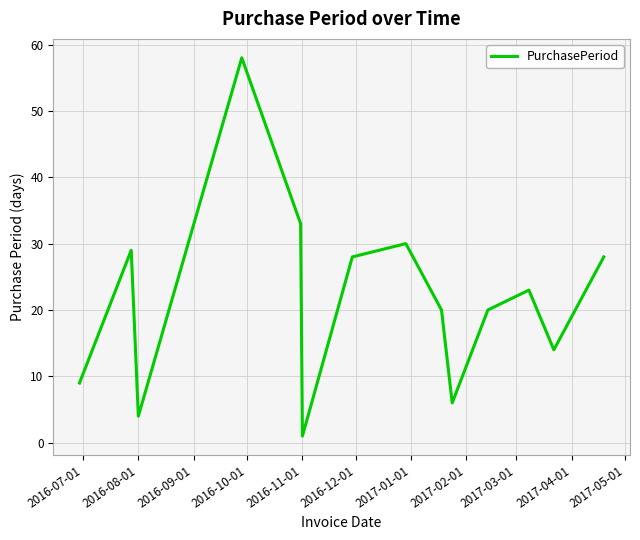

What is the greatest value displayed?

58